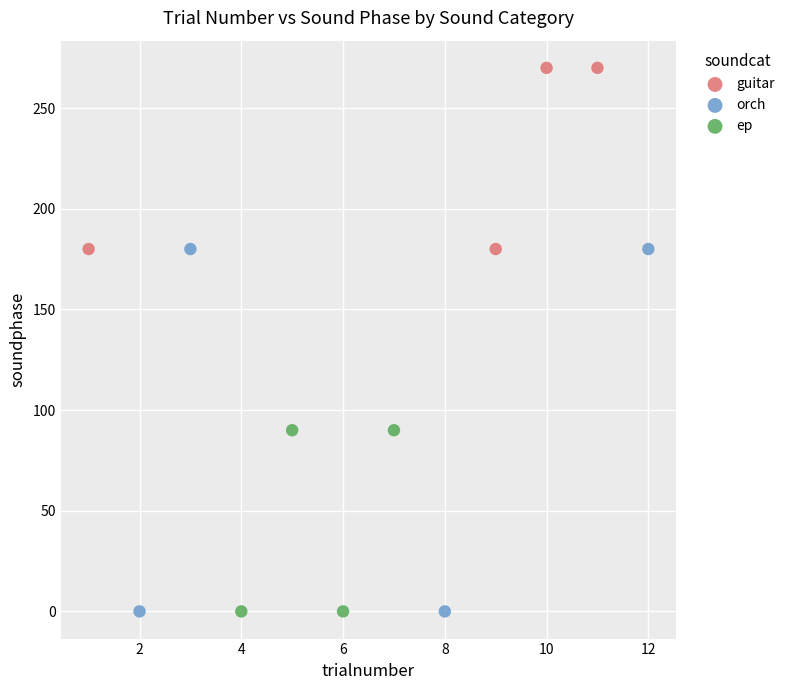

What are all the series names shown in the legend?

guitar, orch, ep